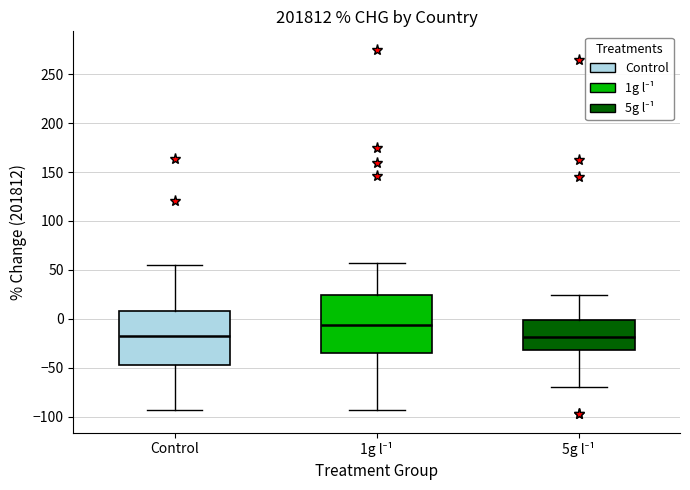

Reading left to right, read every box against the y-axis: the position of its median line, the range the box covers, and the ends of its whiskers. The values are not printed on the chart, so give them approximately, as read against the axis.

Control: median -20, box -45 to 10, whiskers -95 to 55
1g l⁻¹: median -5, box -35 to 25, whiskers -95 to 55
5g l⁻¹: median -20, box -30 to 0, whiskers -70 to 25